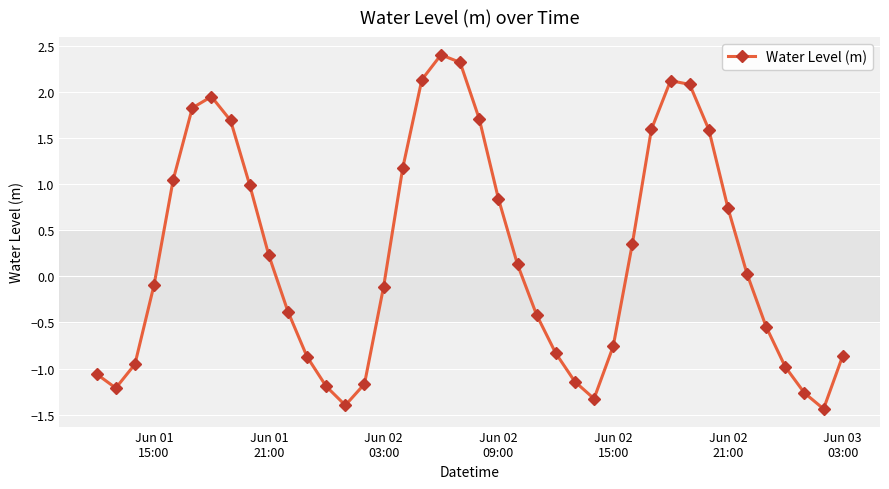

True or false: the data has more than 1 interior local peaks.

True